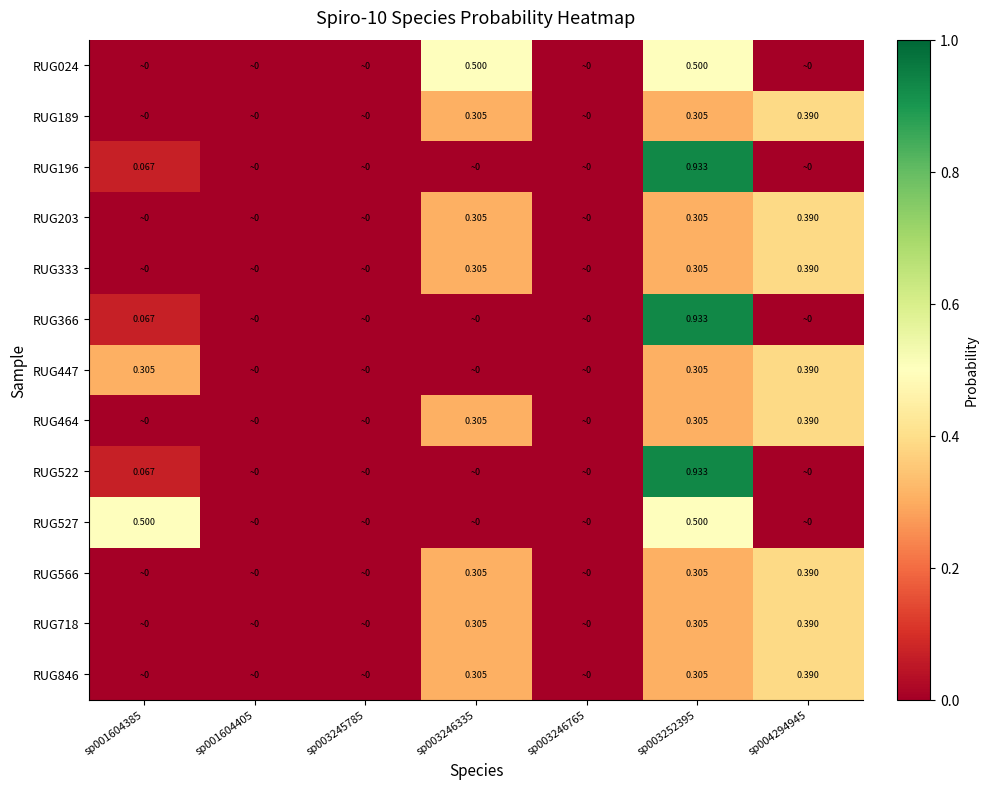

At how many categories does at least one series exceed 0?

7